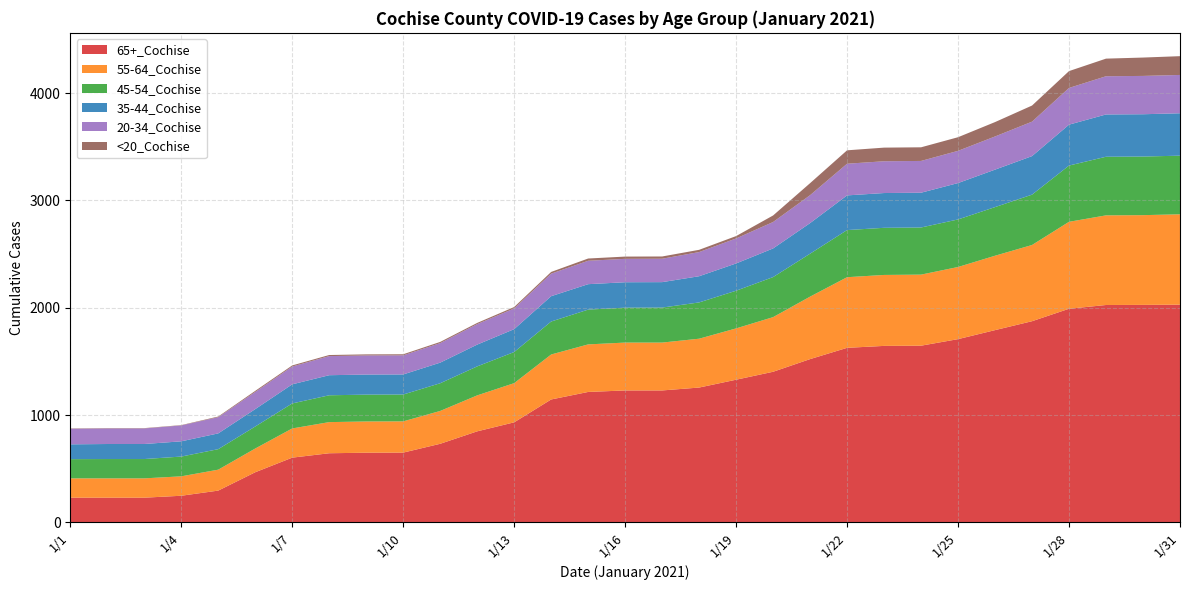

Reading right to left, list all the values displayed in this chart.

65+_Cochise: 2029	2027	2026	1991	1875	1792	1708	1647	1645	1627	1522	1404	1330	1257	1230	1230	1216	1146	933	849	733	651	650	645	604	468	297	249	231	231	231
55-64_Cochise: 842	836	835	810	710	693	672	662	661	658	582	509	478	455	446	446	443	419	365	335	306	291	291	290	272	221	195	181	180	180	180
45-54_Cochise: 546	546	546	524	469	453	443	439	439	439	400	373	351	338	326	325	324	307	290	270	258	250	250	250	233	205	191	184	180	180	179
35-44_Cochise: 395	394	394	381	359	349	339	324	324	323	285	267	254	244	237	237	237	236	213	203	192	187	187	187	178	162	147	142	140	140	138
20-34_Cochise: 357	357	356	342	321	309	300	296	296	295	260	246	233	225	218	218	218	210	193	191	182	178	178	178	166	160	151	148	145	145	145
<20_Cochise: 175	171	164	157	150	134	127	127	127	125	112	61	22	21	21	21	21	16	13	11	11	10	10	10	10	10	6	3	3	3	3